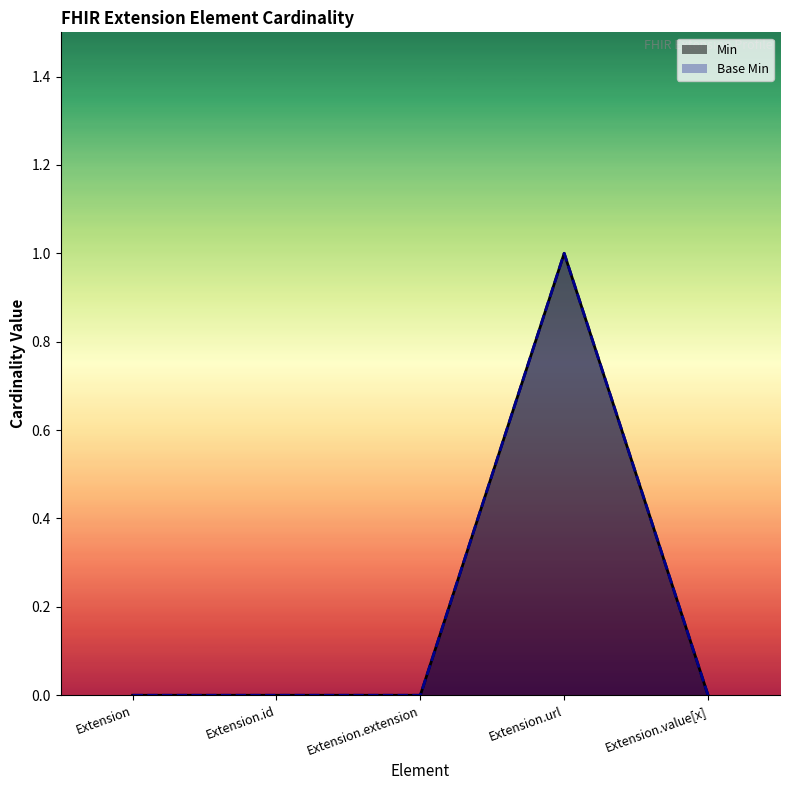

True or false: Base Min has more than 0 interior local peaks.

True